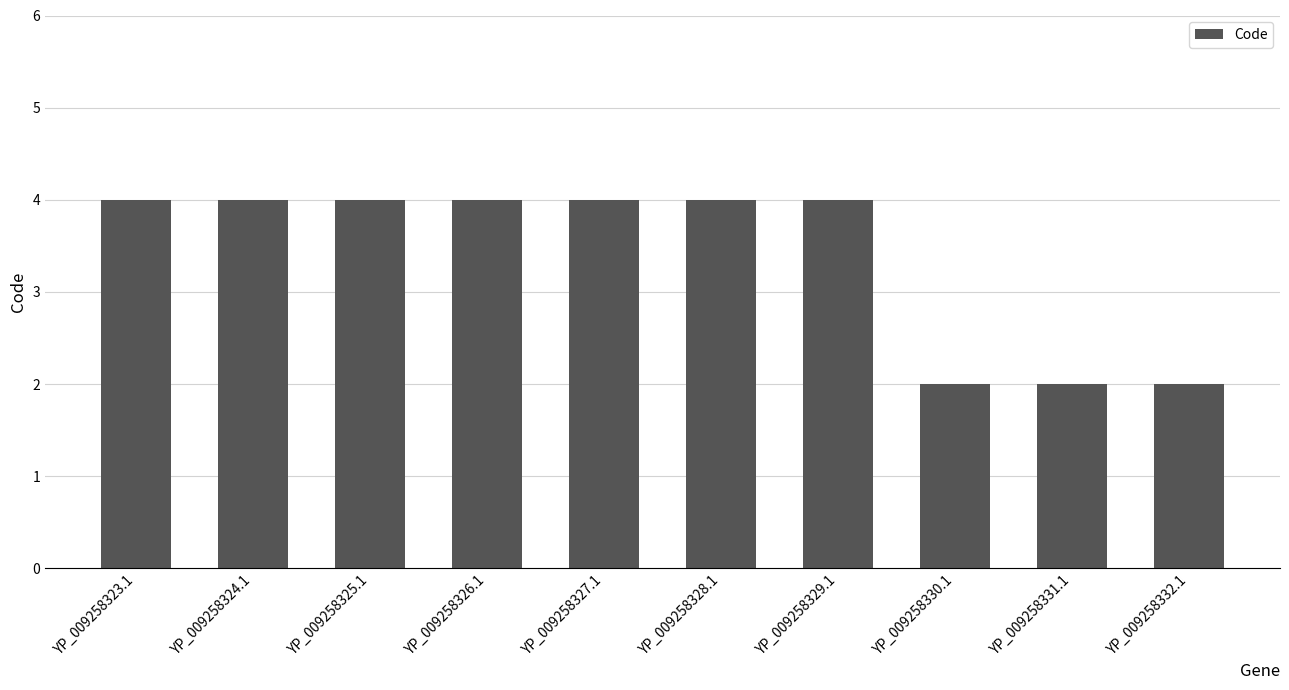

Reading left to right, extract all data points from this chart.

4	4	4	4	4	4	4	2	2	2